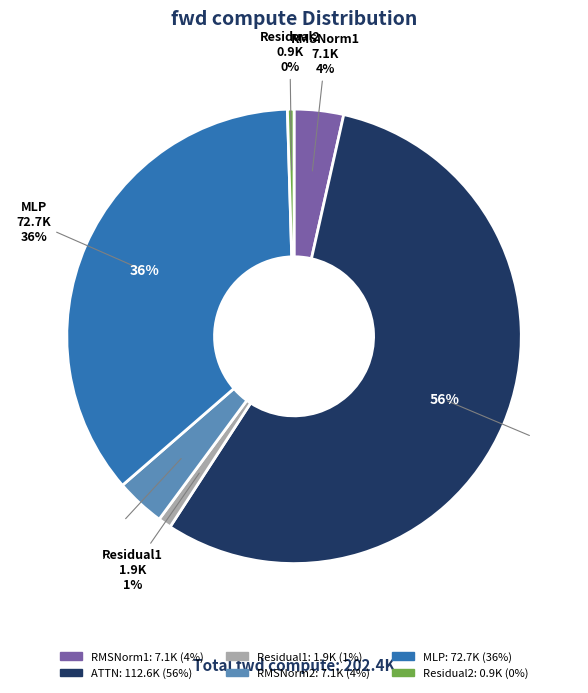

Which category has the smallest portion of the pie?

Residual2